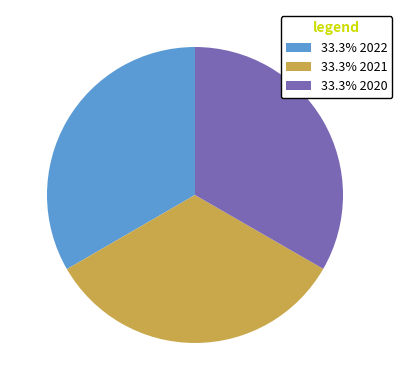

Approximately how many times larger is the value at 33.3% 2021 compared to 33.3% 2022?

1.0